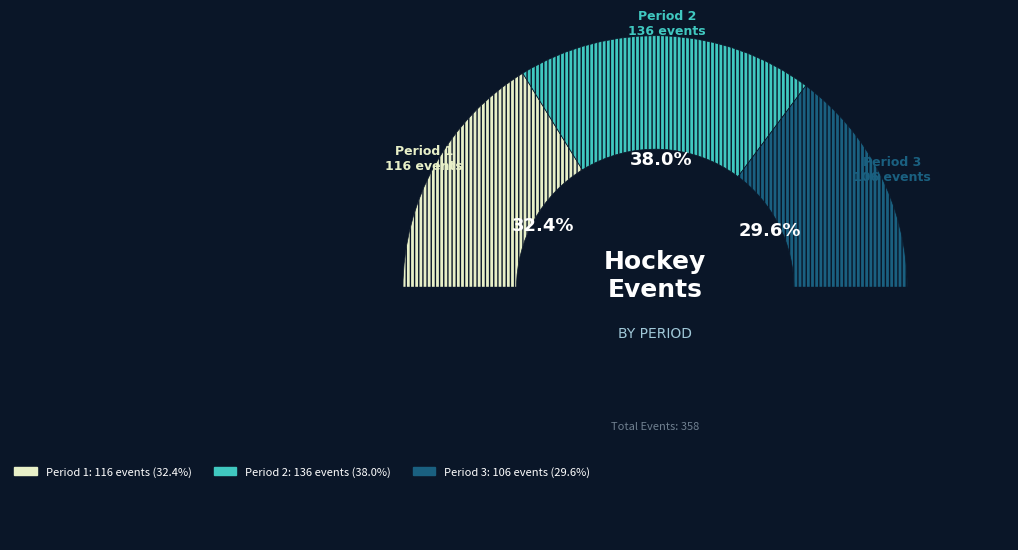

Count the number of slices in the pie.

3